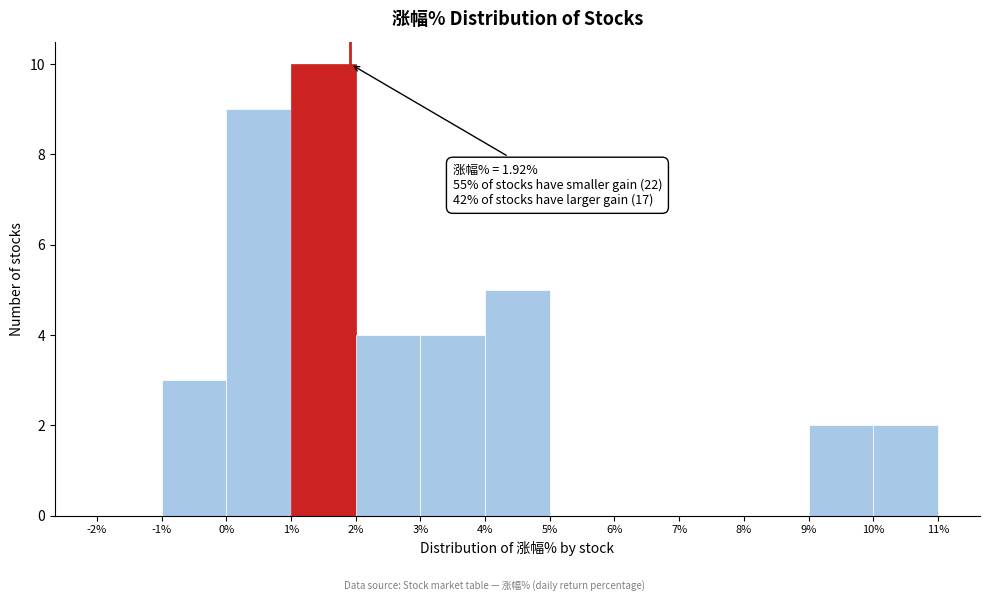

Which range on the x-axis has the tallest bar?

1% to 2%